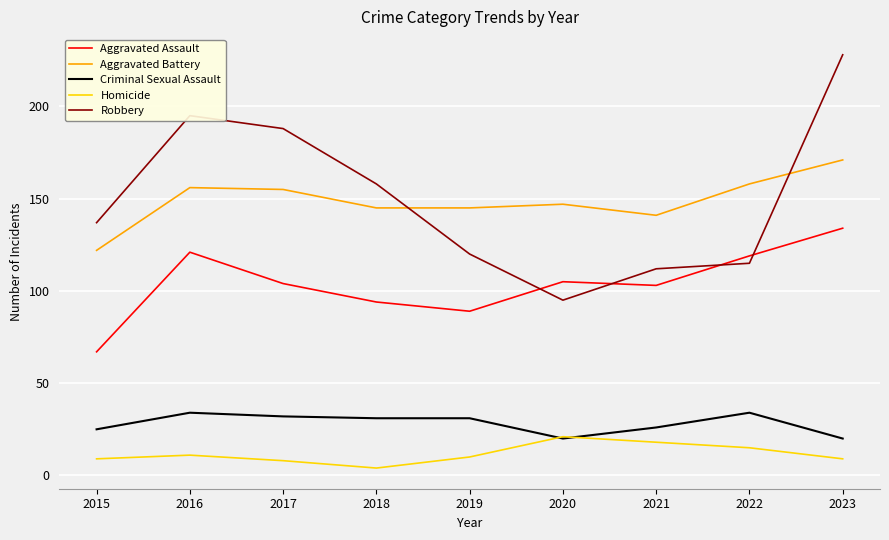

Does the chart have visible grid lines?

Yes